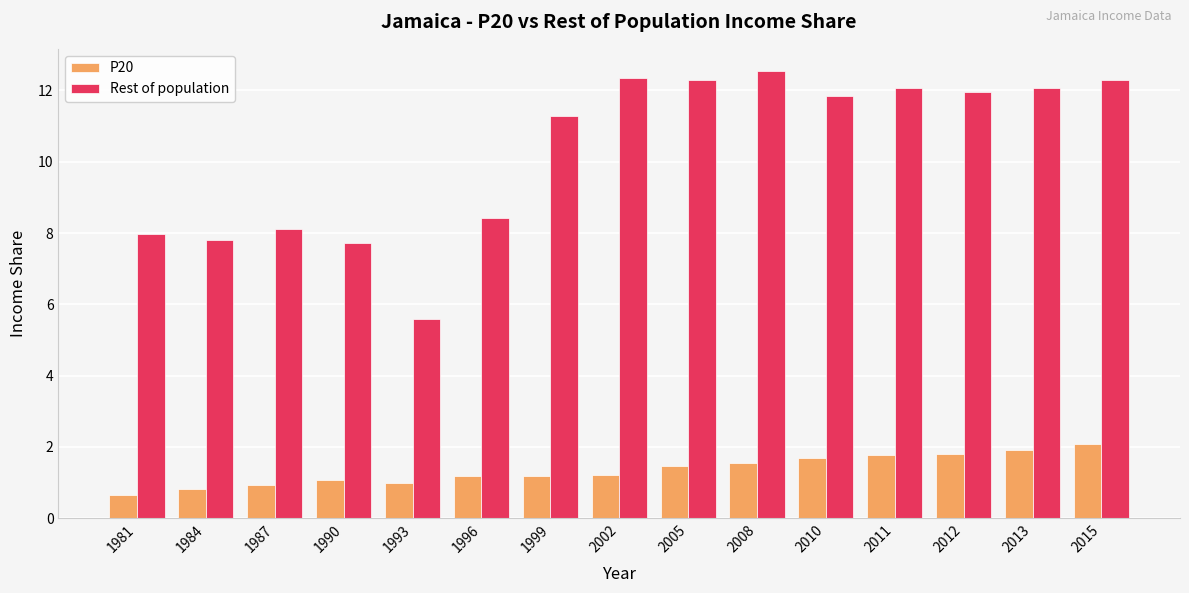

What is the difference between the P20 values at 1993 and 2011?

0.8